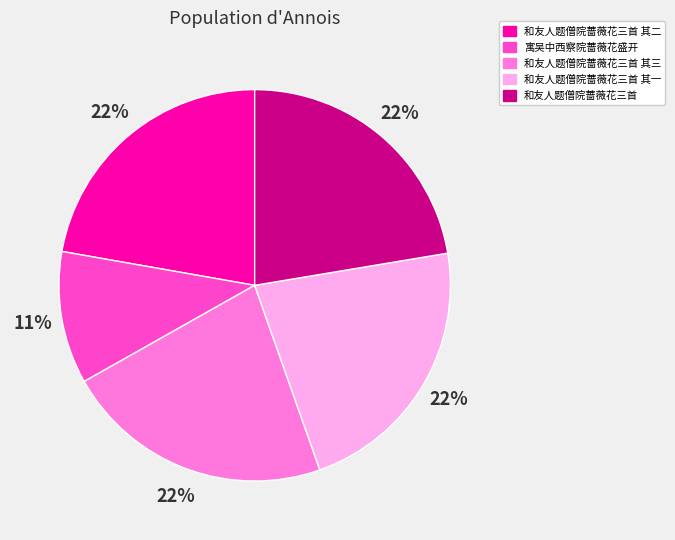

What percentage is the 和友人题僧院蔷薇花三首 其三 slice, to the nearest percent?

22%